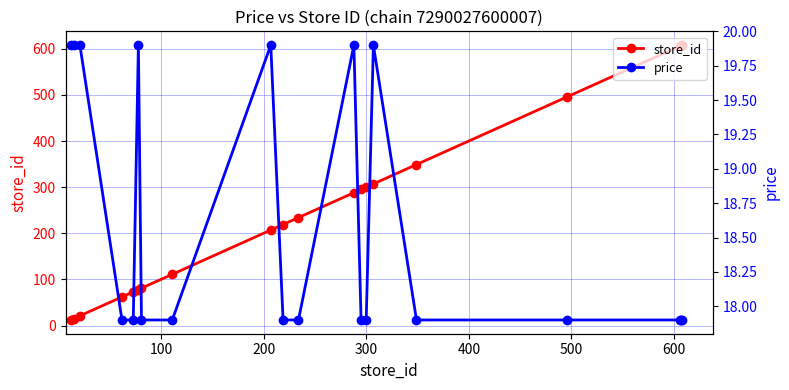

What is the highest value of the store_id series?

608